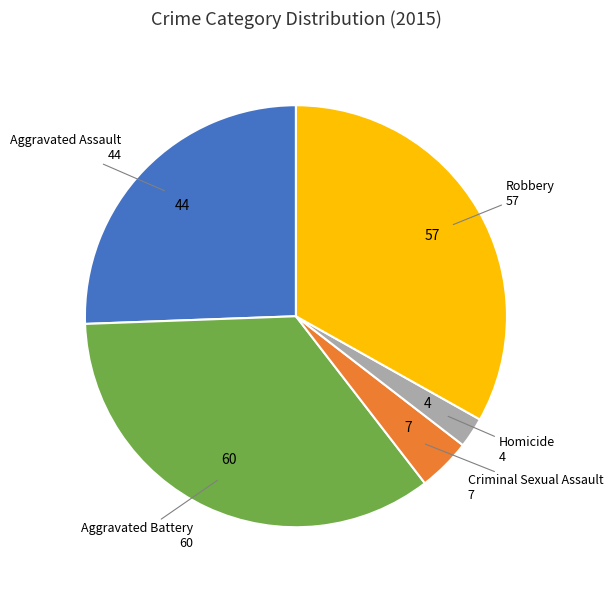

Is there any slice that represents more than half of the pie?

No